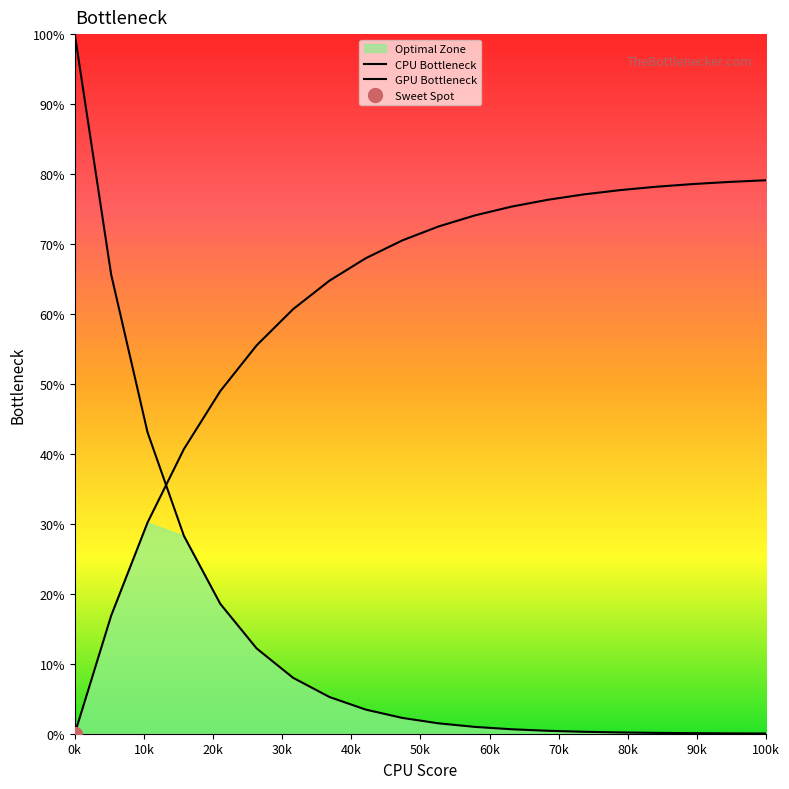

At how many categories does at least one series exceed 4?

20